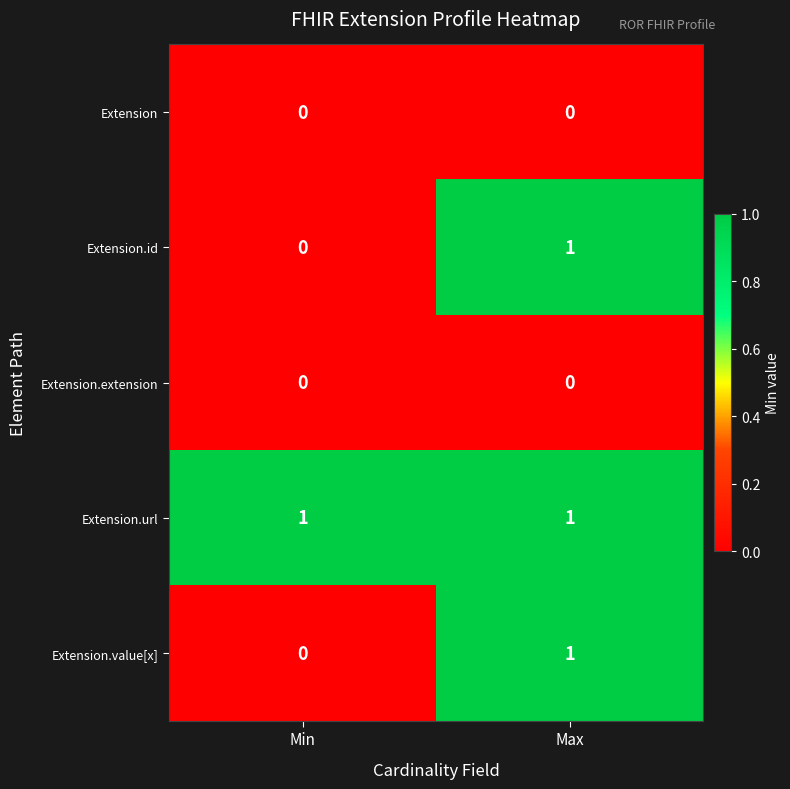

Reading left to right, extract all data points from this chart.

Extension: 0	0
Extension.id: 0	1
Extension.extension: 0	0
Extension.url: 1	1
Extension.value[x]: 0	1